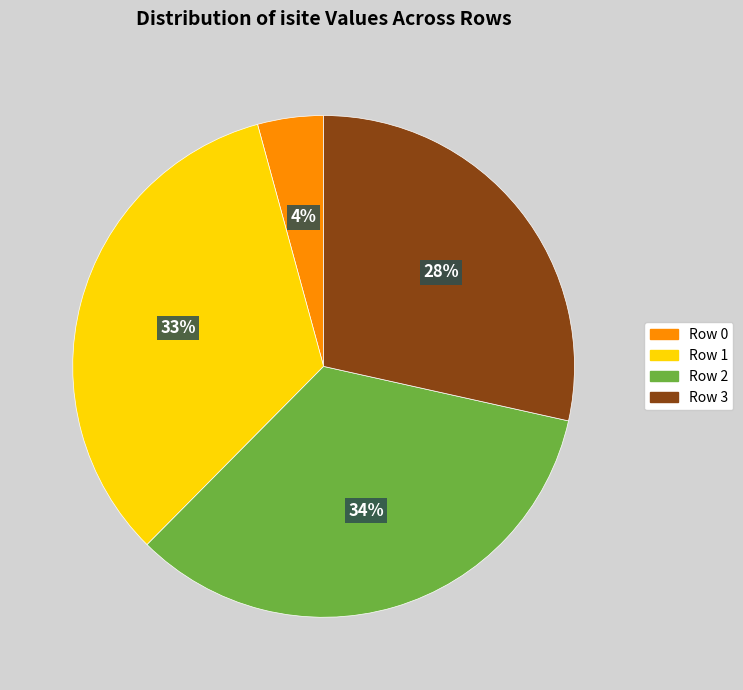

To the nearest percent, what is the difference between the largest and smallest slice percentages?

30%